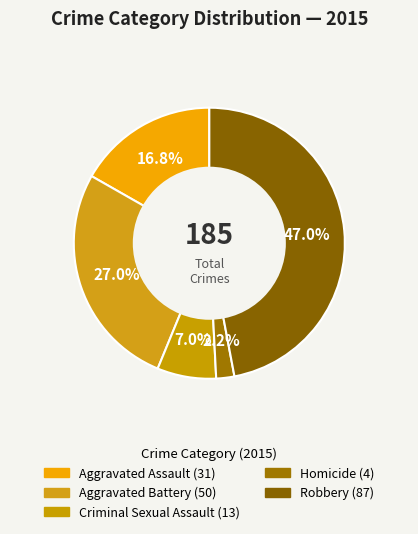

How many slices are in this pie chart?

5